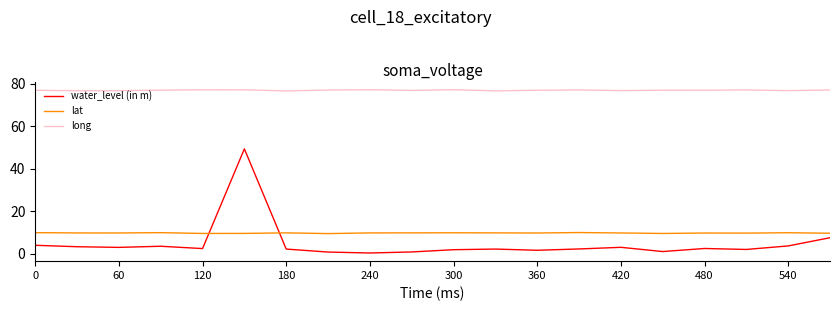

What is the highest value of the long series?

77.2